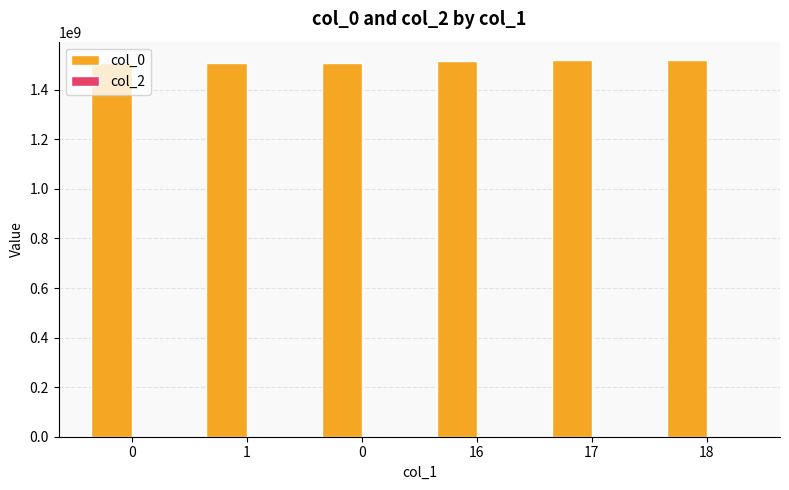

How many distinct data groups are displayed?

1